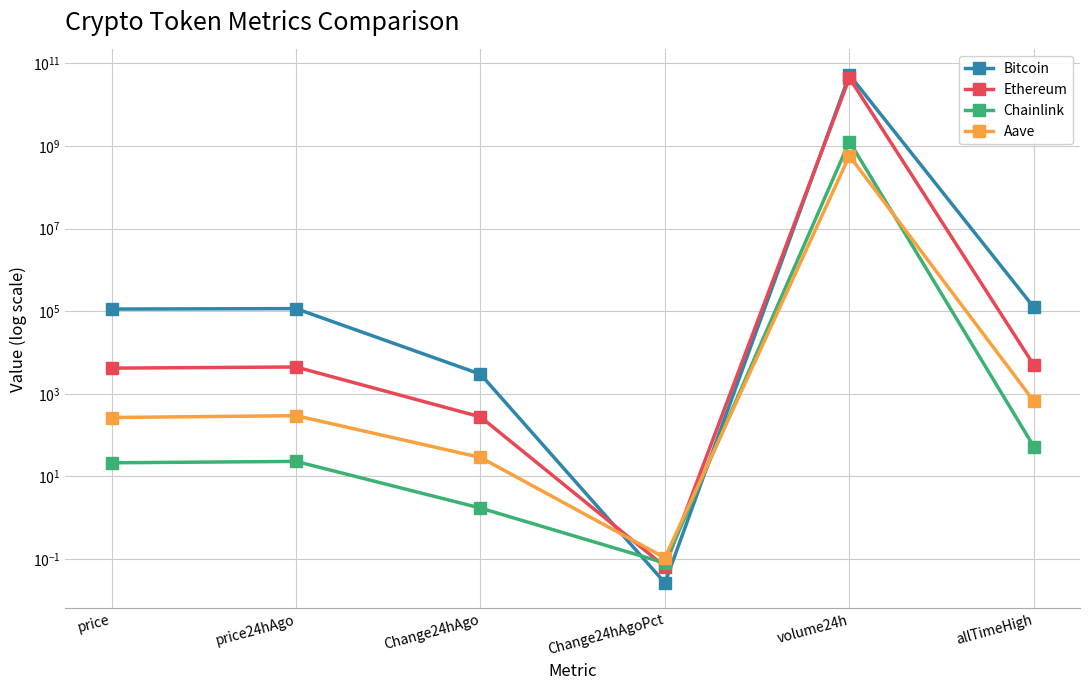

True or false: Chainlink has more than 1 points higher than both neighbors.

True